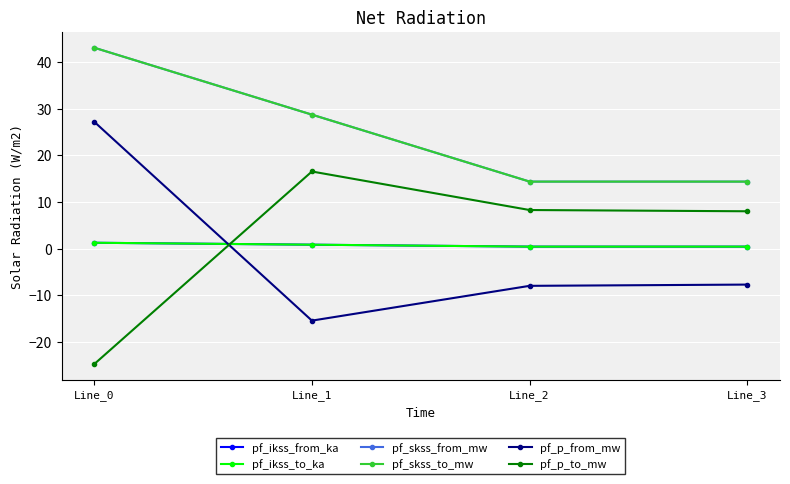

Which series has the largest range (max minus min)?

pf_p_from_mw